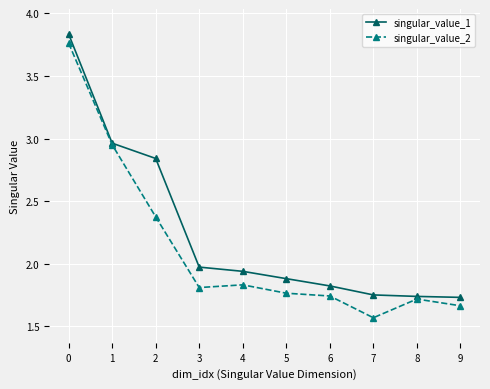

What is the difference between the second highest and second lowest values in the singular_value_1 series?

1.2